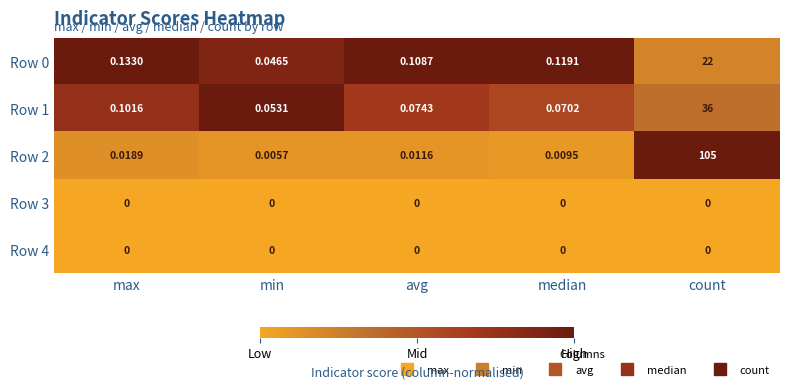

At which category is the sum across all series the highest?

count